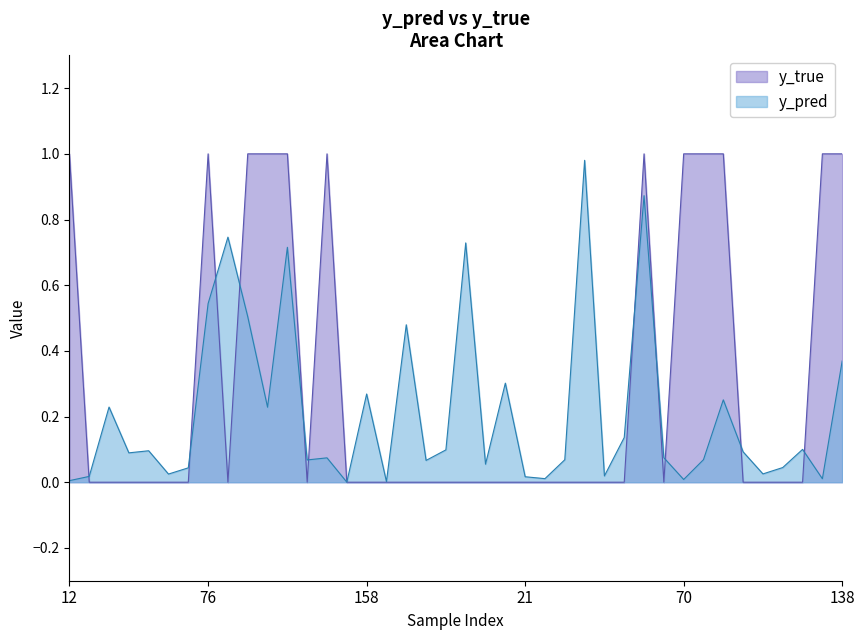

Is the value of y_pred at 103 greater than the value of y_true at 159?

Yes